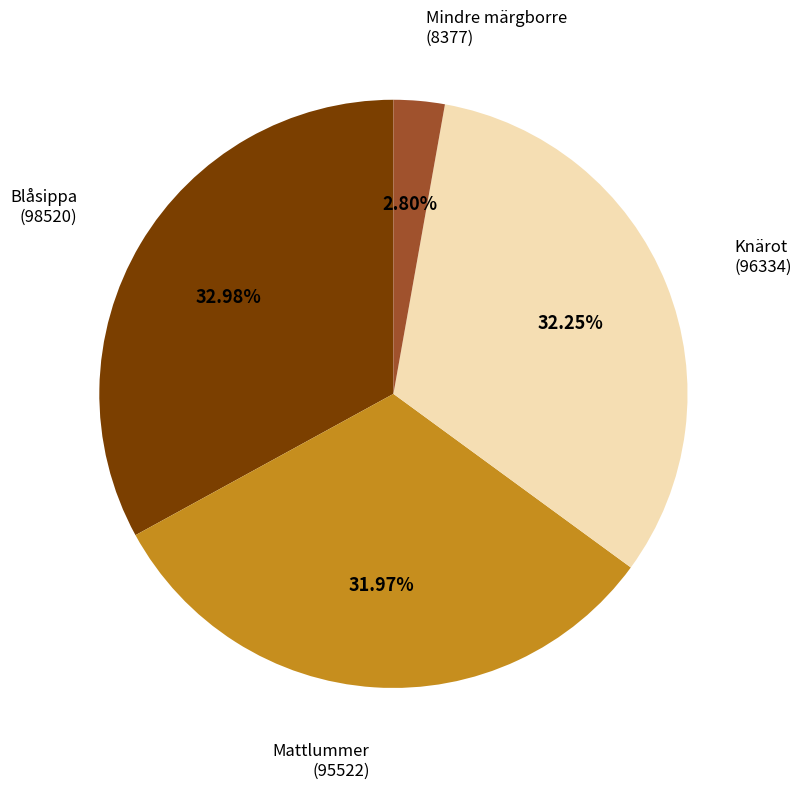

Combined, do Mindre märgborre (8377) and Knärot (96334) account for over 50%?

No